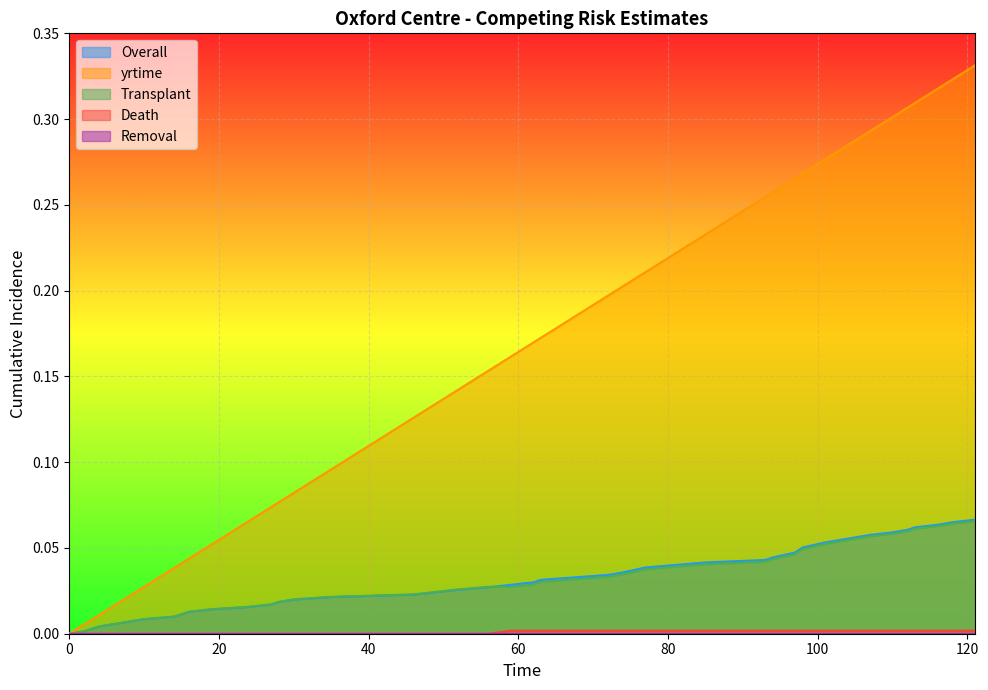

Which series has the widest spread of values?

yrtime